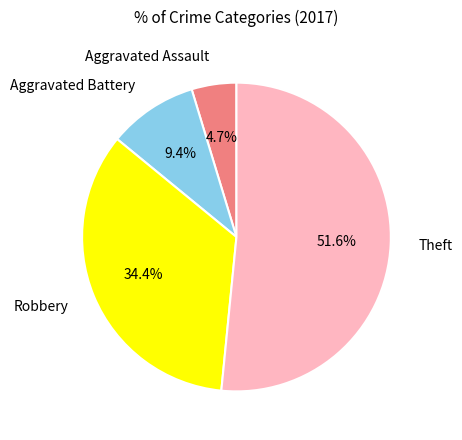

Rank the categories by value from lowest to highest.

Aggravated Assault, Aggravated Battery, Robbery, Theft